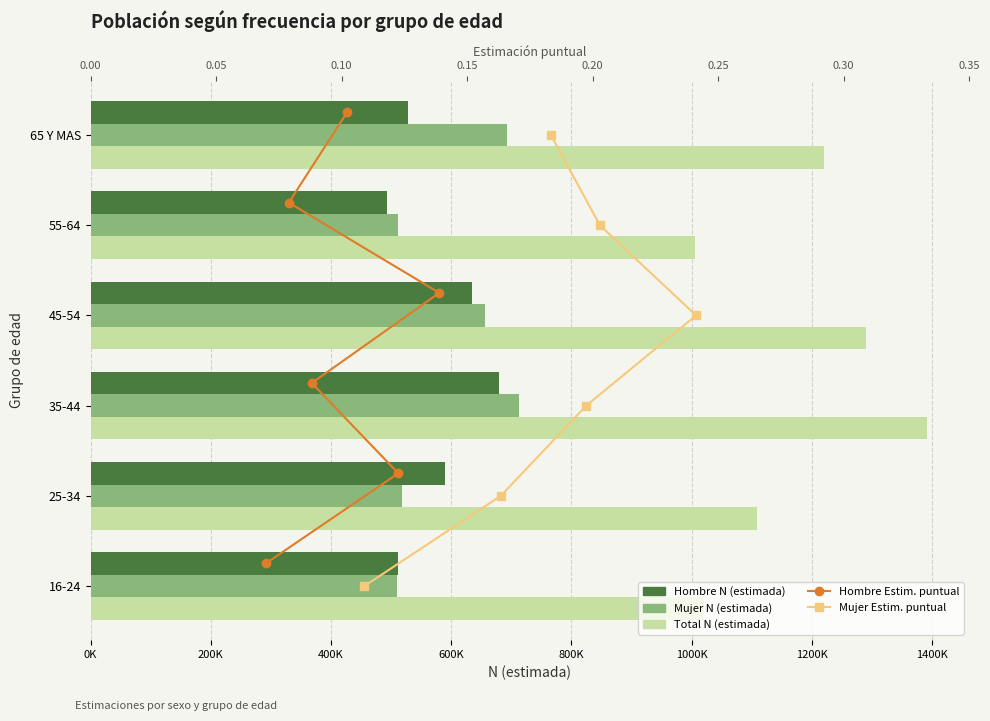

What position from the left is 600K?

4